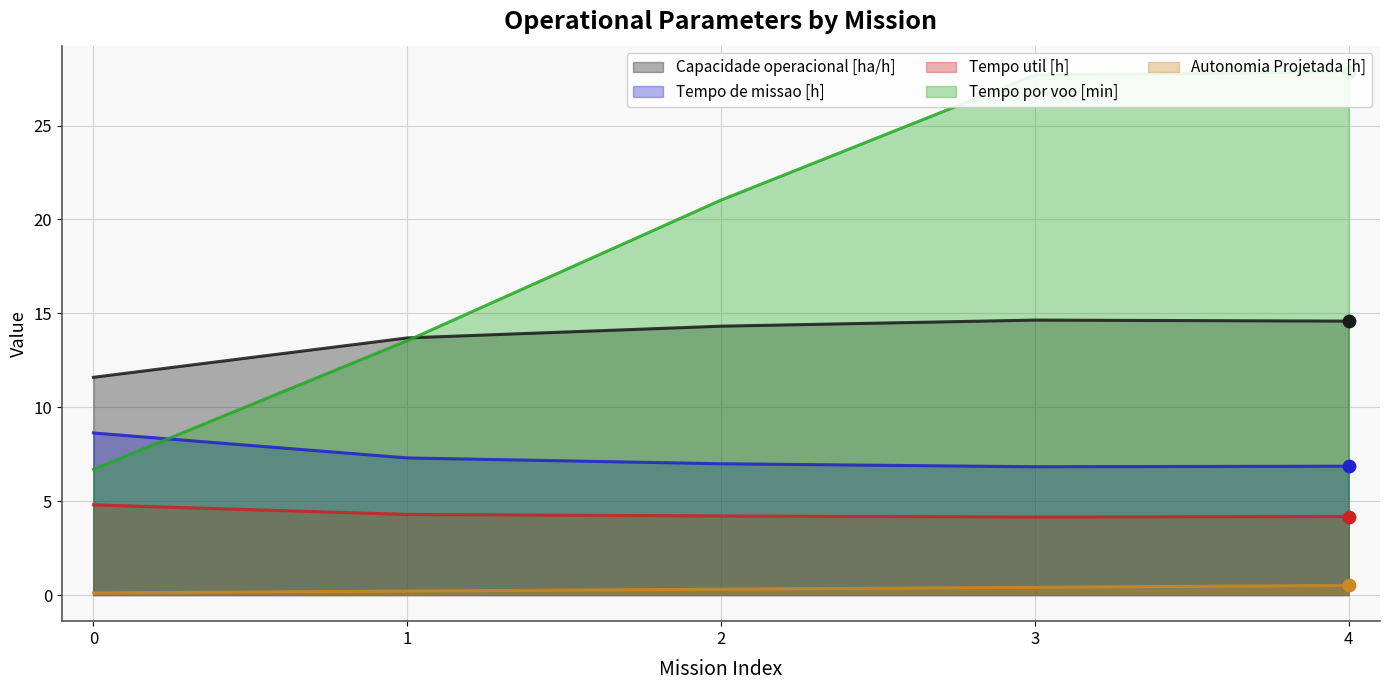

What are all the series names shown in the legend?

Capacidade operacional [ha/h], Tempo de missao [h], Tempo util [h], Tempo por voo [min], Autonomia Projetada [h]